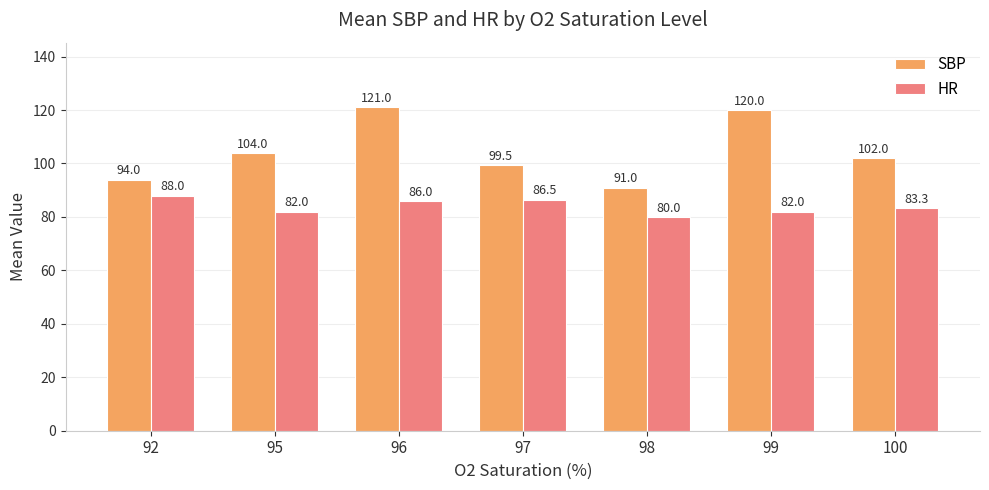

At which label does SBP reach its peak?

96